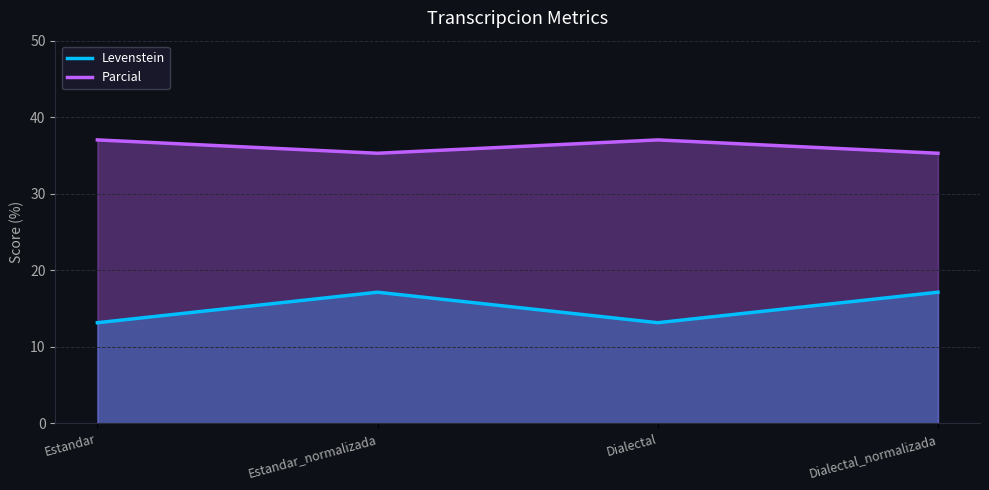

Where is Parcial nearest to the value 36?

Estandar_normalizada